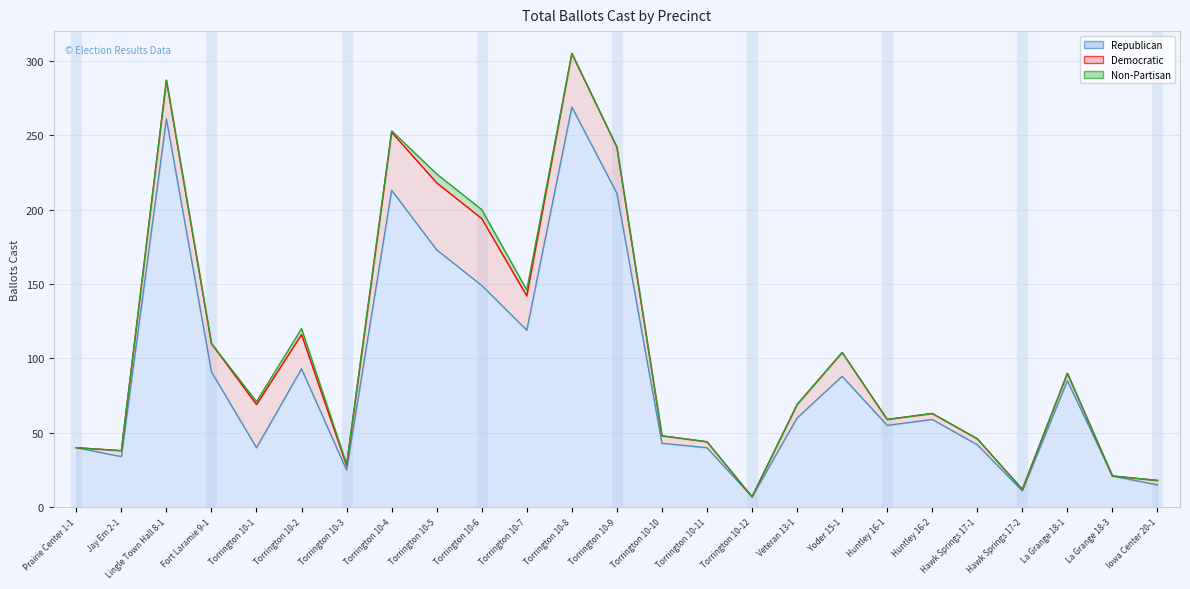

What is the average value of the Republican series?

90